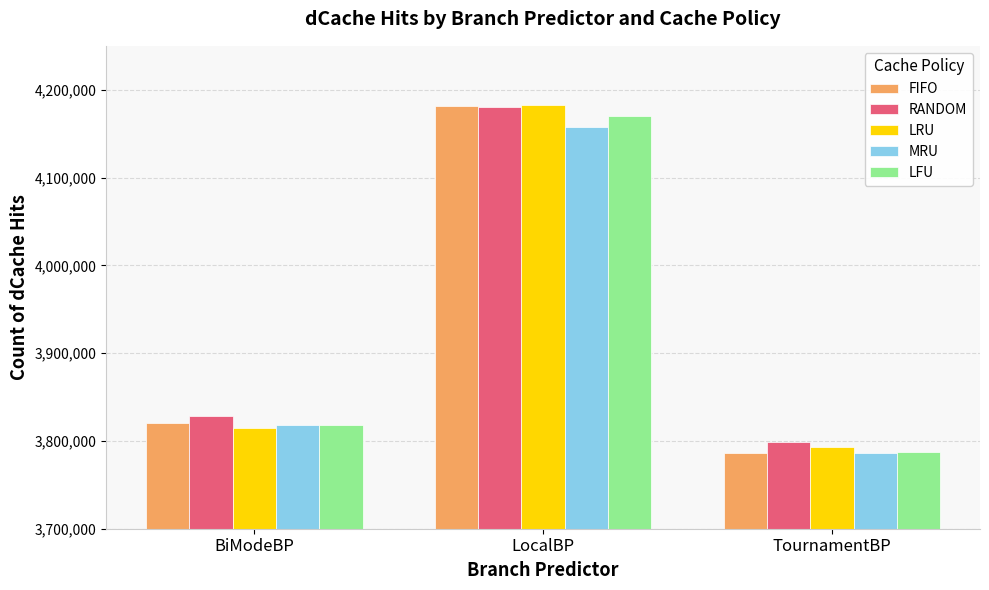

What is the sum of all RANDOM values?

11807189